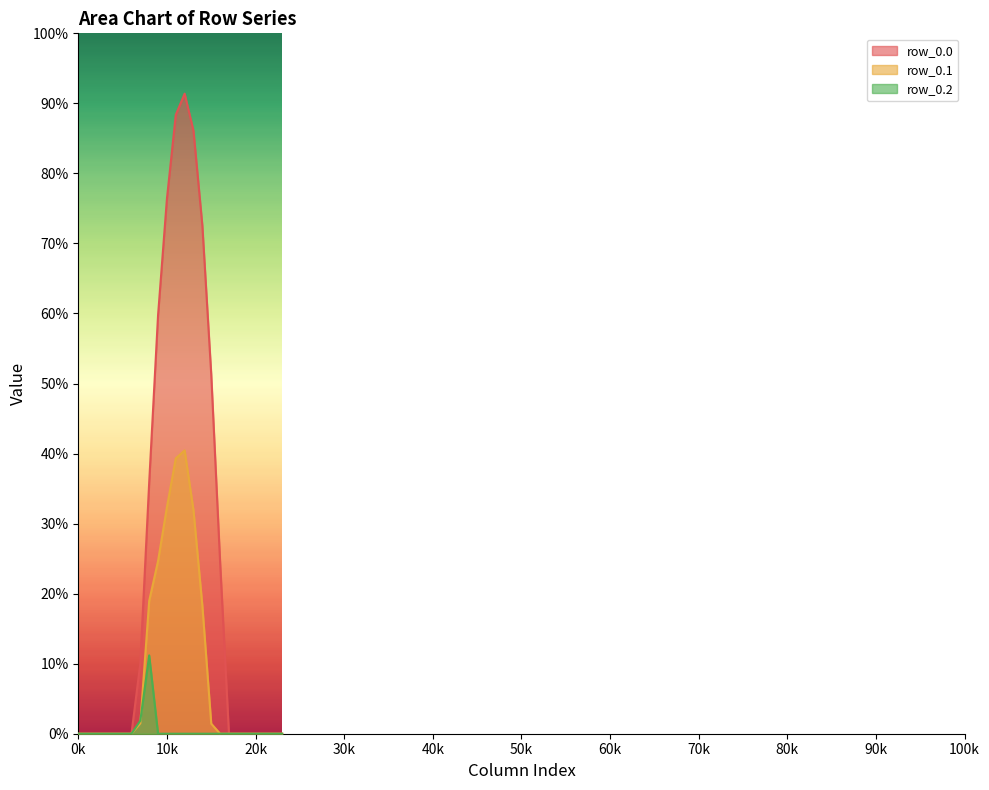

Rank the series by their average value, from lowest to highest.

row_0.2, row_0.1, row_0.0